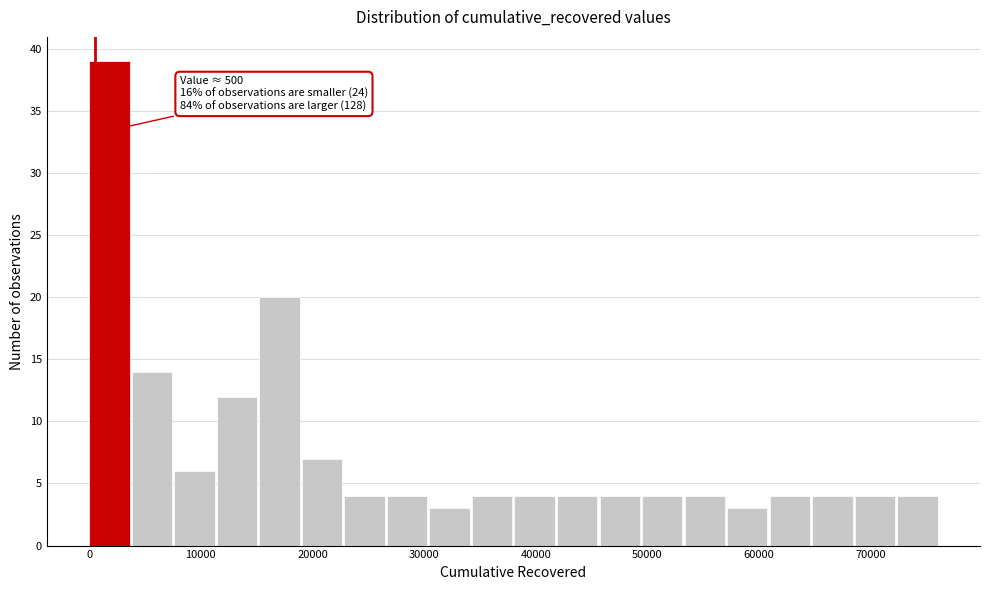

Read against the x-axis, roughly where is the centre of the tallest bar?

2000